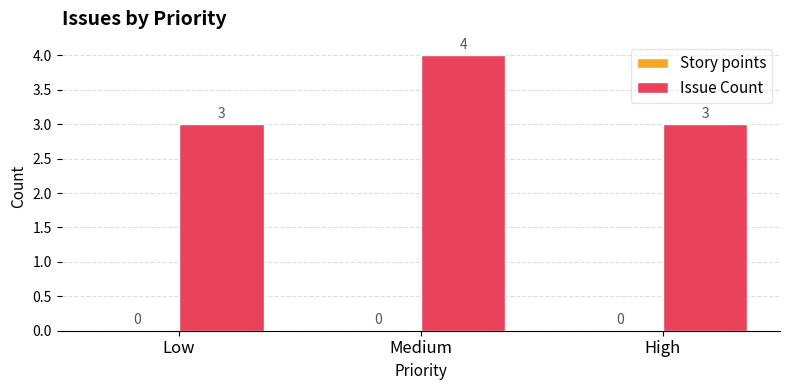

Reading left to right, list all the values displayed in this chart.

Low=3	Medium=4	High=3